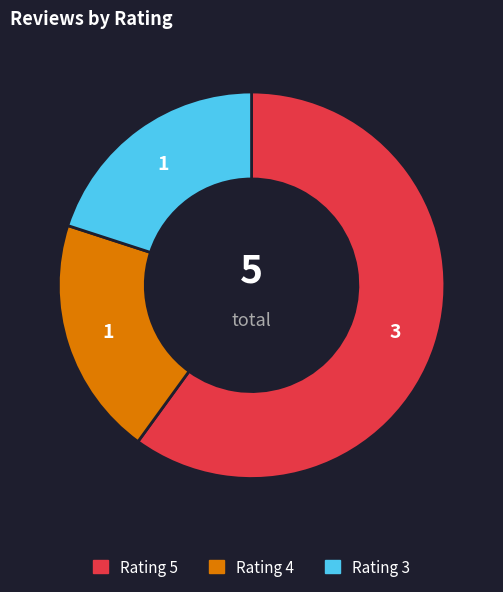

Is there any slice that represents more than half of the pie?

Yes